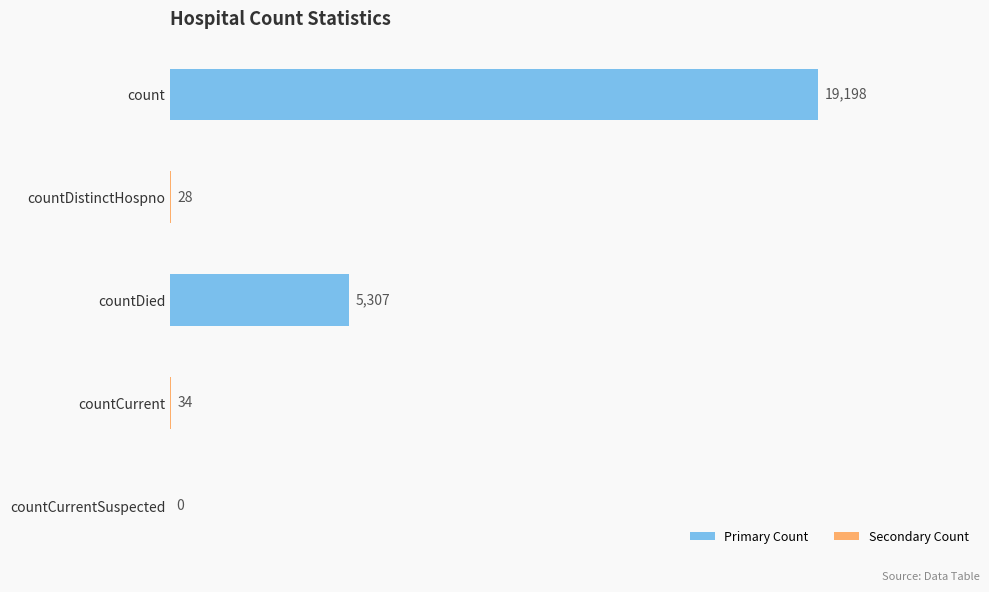

What is the maximum value shown in the chart?

19198